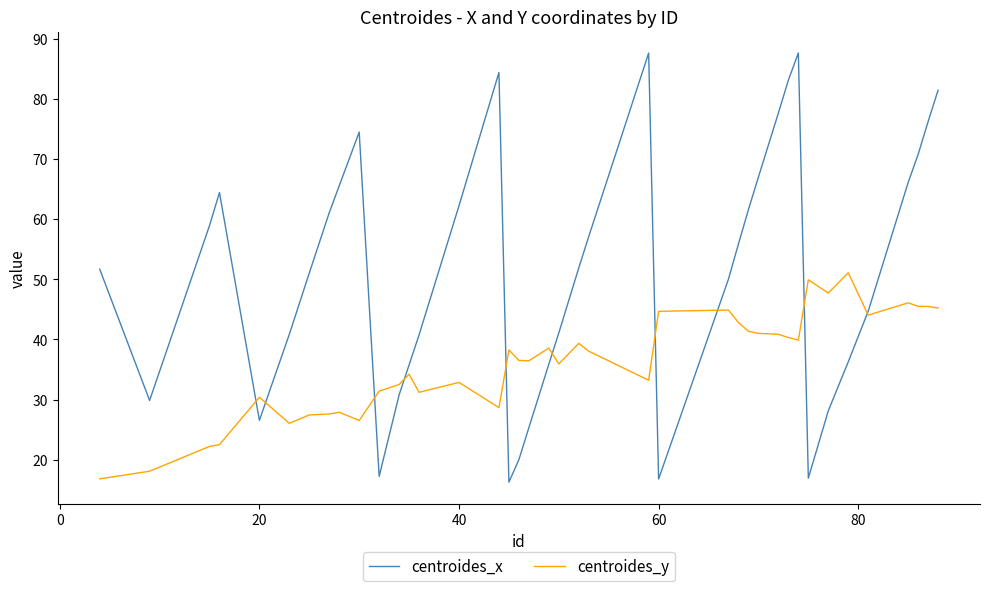

Which series has the widest spread of values?

centroides_x